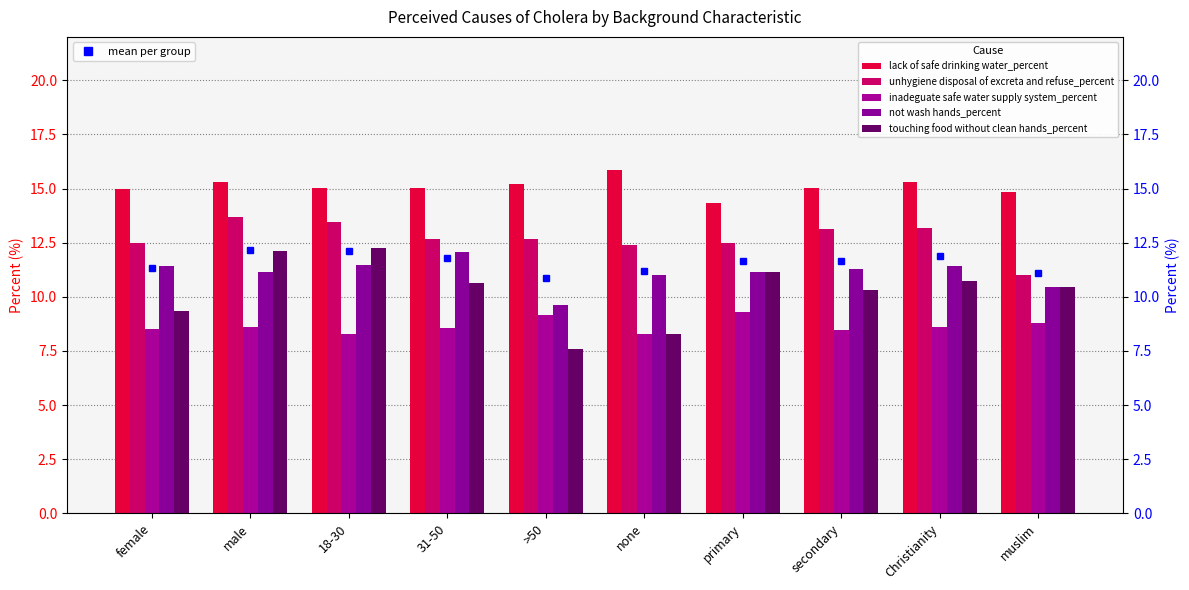

The not wash hands_percent series shows 11.3 at secondary. True or false?

True